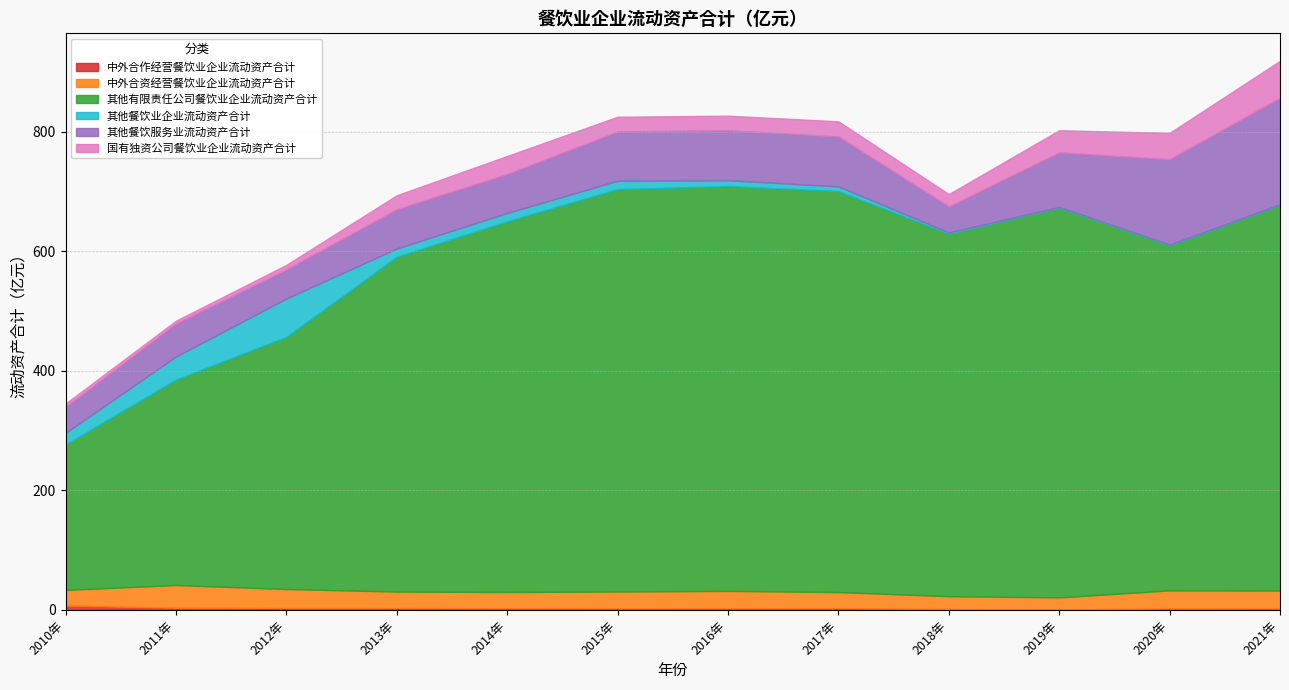

What are all the series names shown in the legend?

中外合作经营餐饮业企业流动资产合计, 中外合资经营餐饮业企业流动资产合计, 其他有限责任公司餐饮业企业流动资产合计, 其他餐饮业企业流动资产合计, 其他餐饮服务业流动资产合计, 国有独资公司餐饮业企业流动资产合计